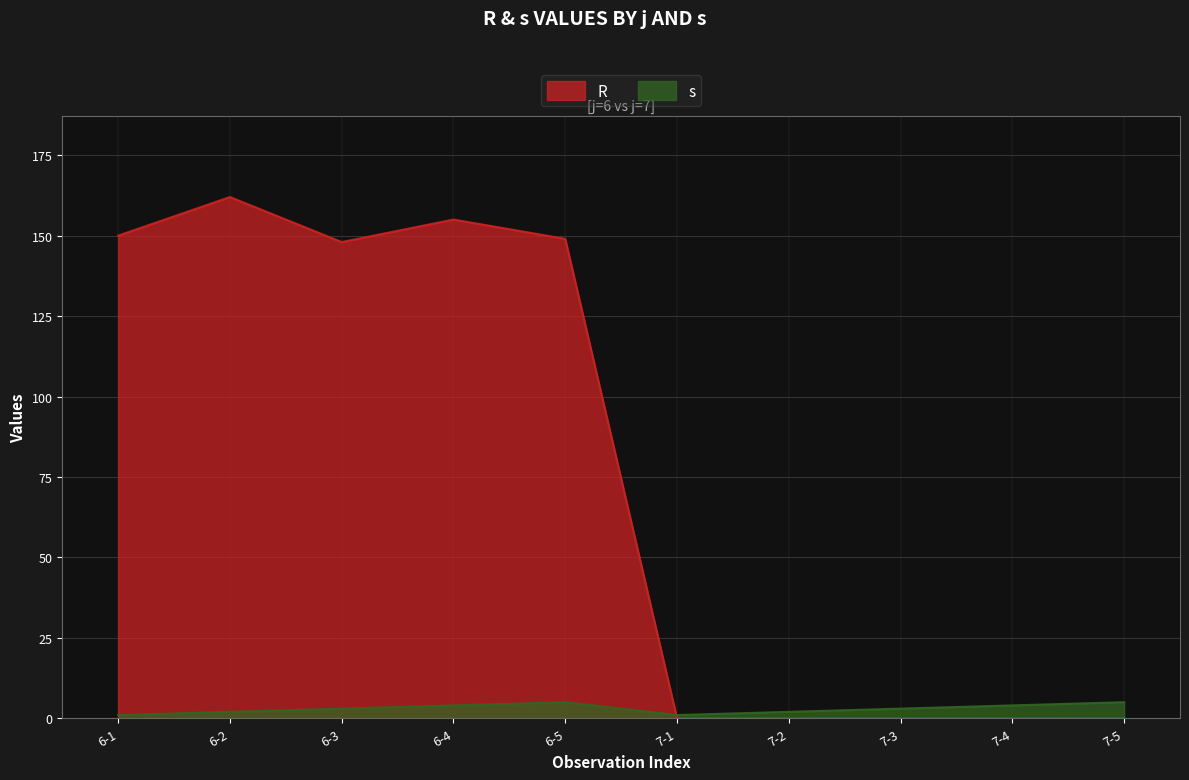

Reading left to right, list all the values displayed in this chart.

R: 150	162	148	155	149	0	0	0	0	0
s: 1	2	3	4	5	1	2	3	4	5